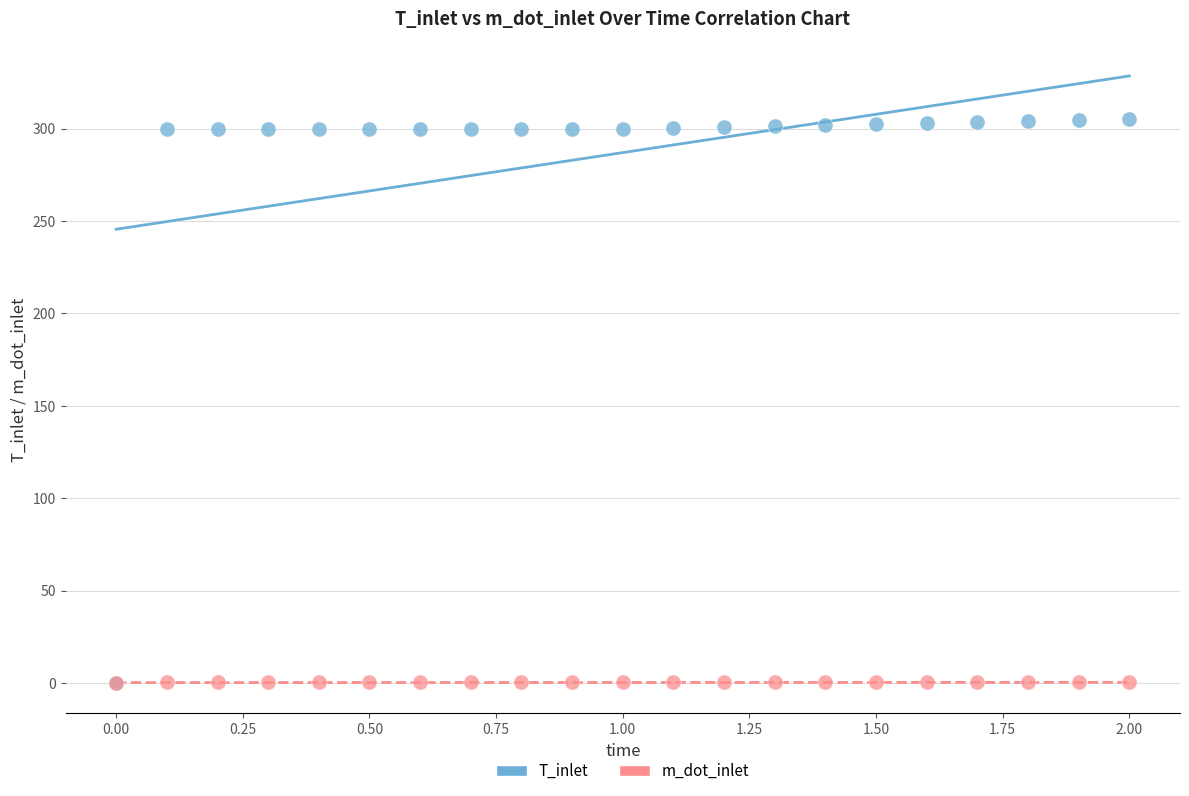

What are all the series names shown in the legend?

T_inlet, m_dot_inlet